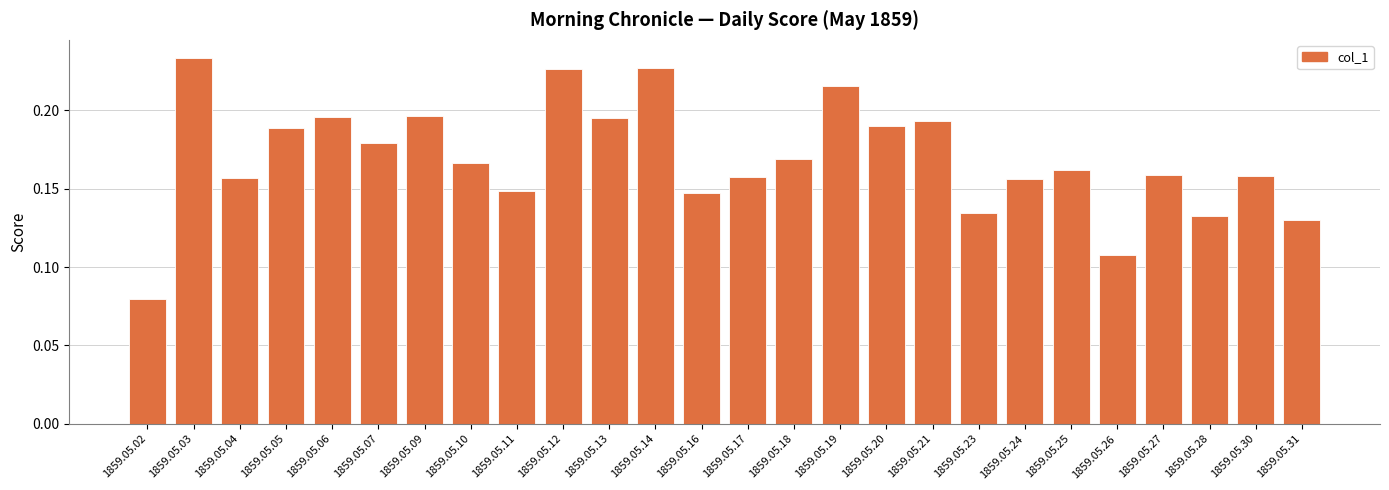

Between 1859.05.18 and 1859.05.09, which is larger?

1859.05.09